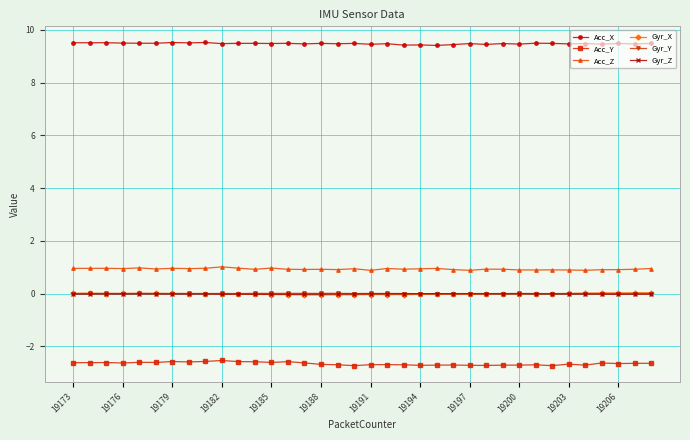

What is the greatest value displayed?

9.5